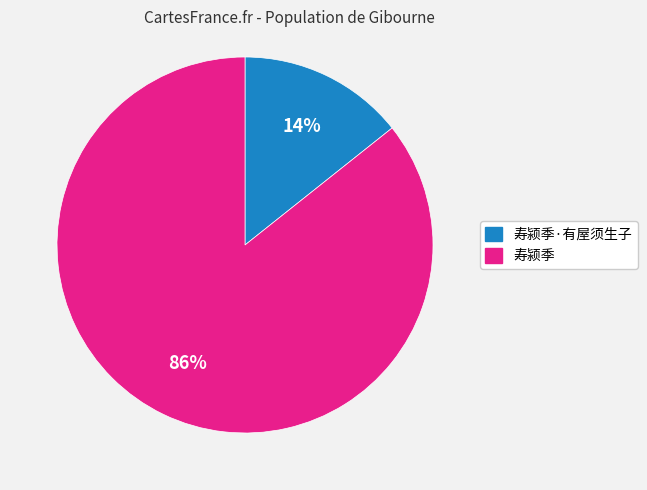

To the nearest percent, what is the average slice percentage?

50%